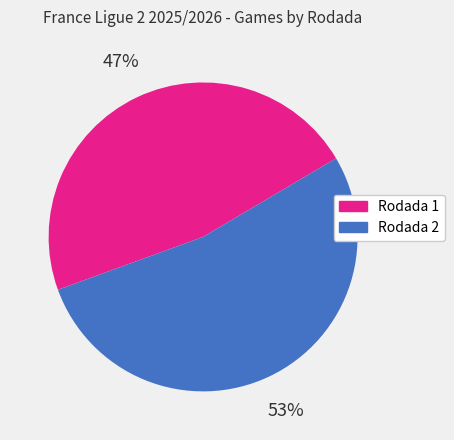

What percentage is the Rodada 1 slice, to the nearest percent?

47%